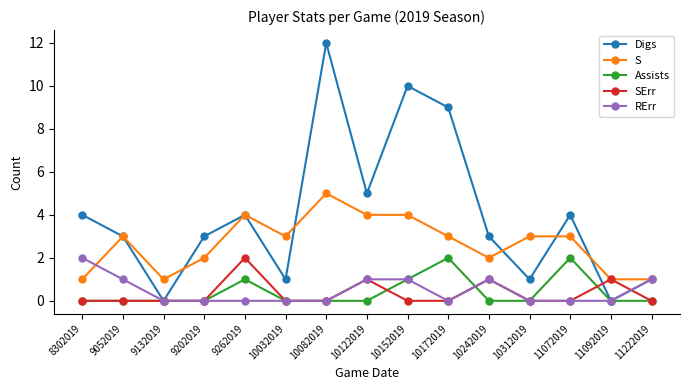

What are all the series names shown in the legend?

Digs, S, Assists, SErr, RErr